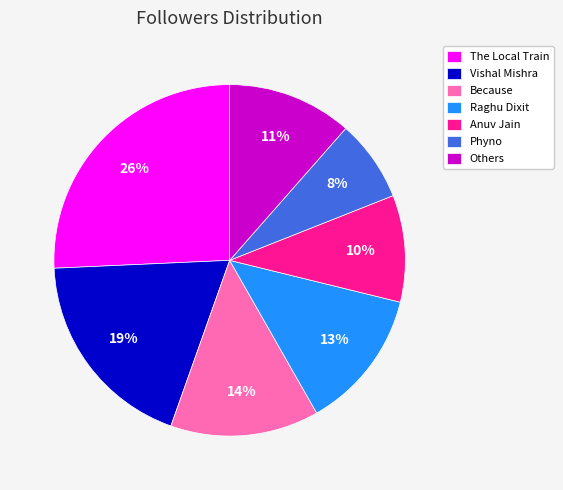

Which has a higher value, Because or Phyno?

Because